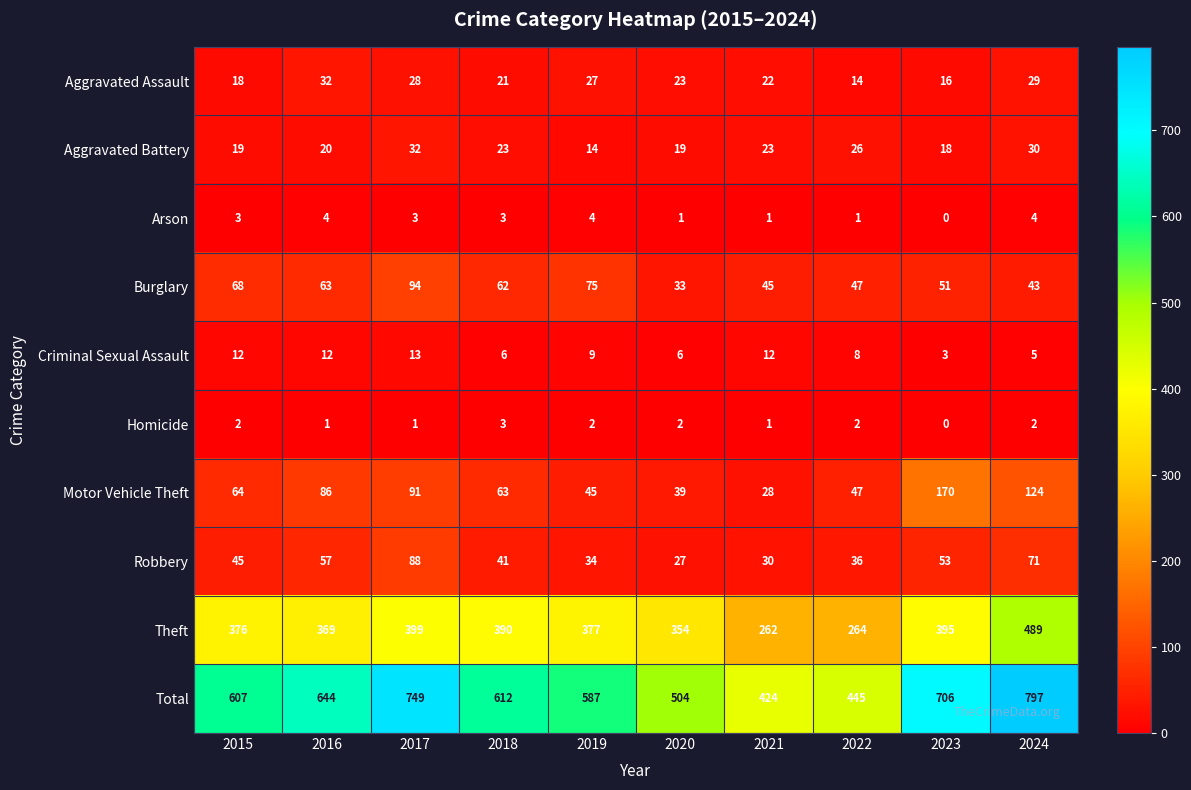

Rank the categories by Motor Vehicle Theft value from lowest to highest.

2021, 2020, 2019, 2022, 2018, 2015, 2016, 2017, 2024, 2023